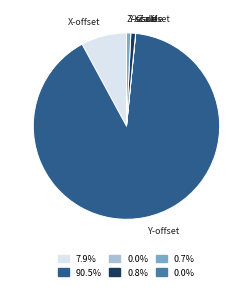

Which slice is the largest?

Y-offset